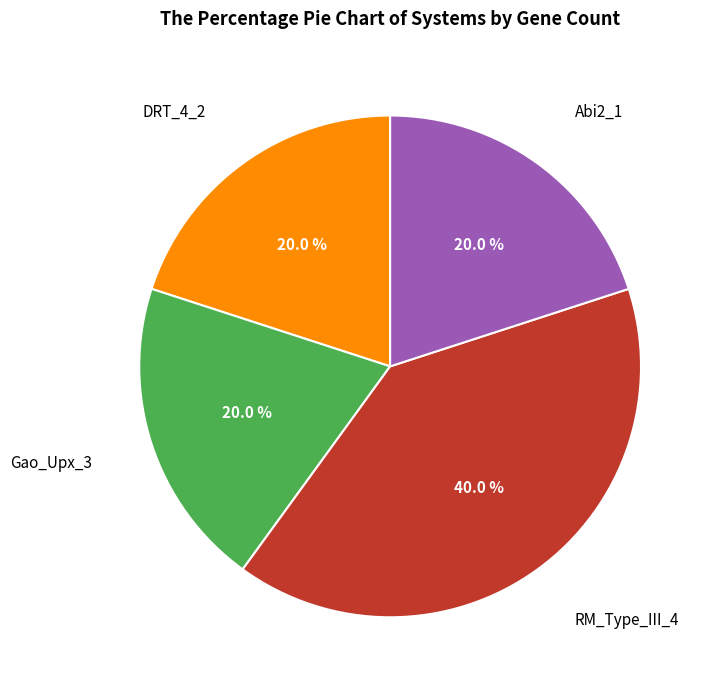

Is there any slice that represents more than half of the pie?

No